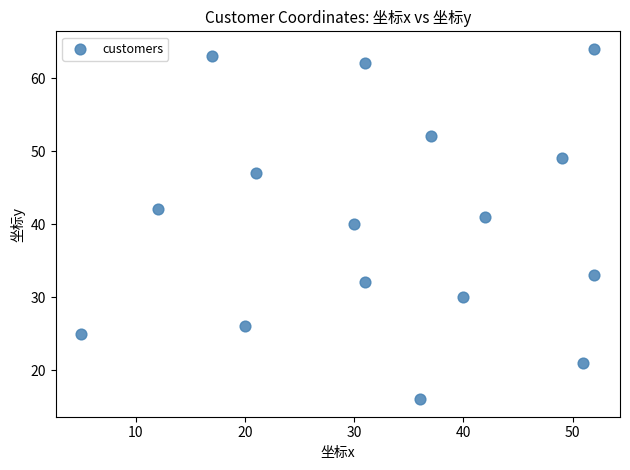

What is the range of X values (max minus min)?

47